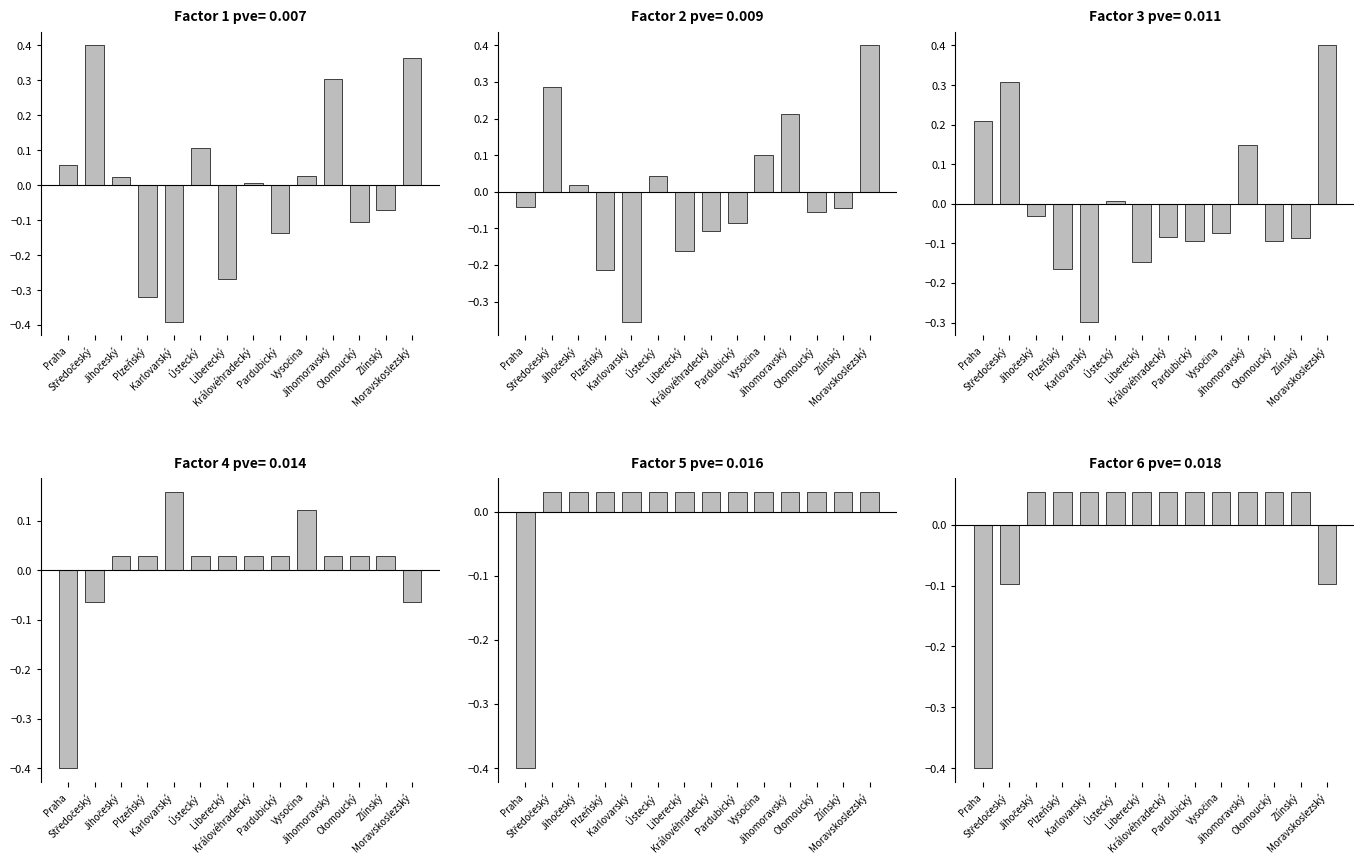

Where does the score_5 series first go above 0?

Jihočeský